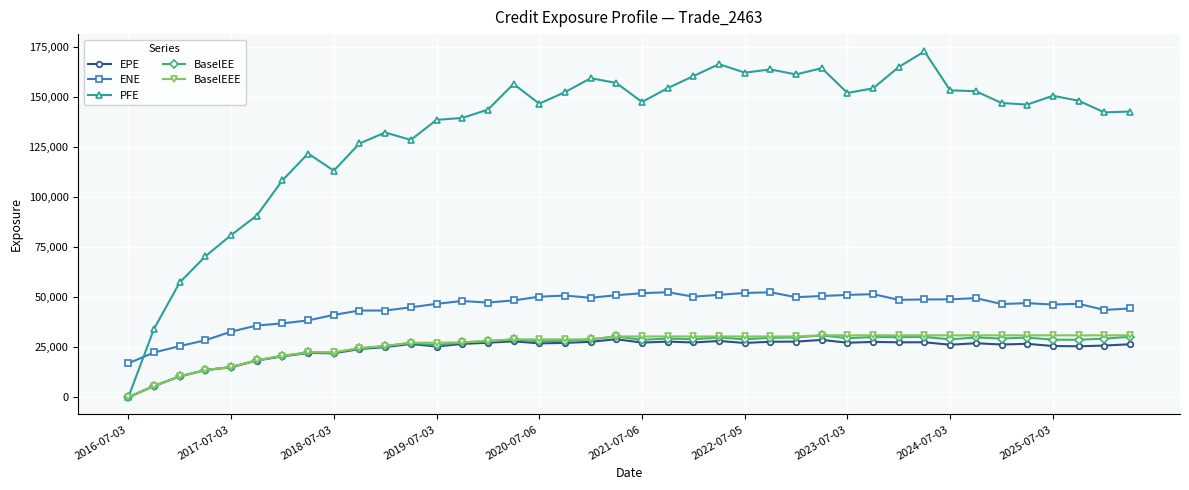

Which series has the widest spread of values?

PFE